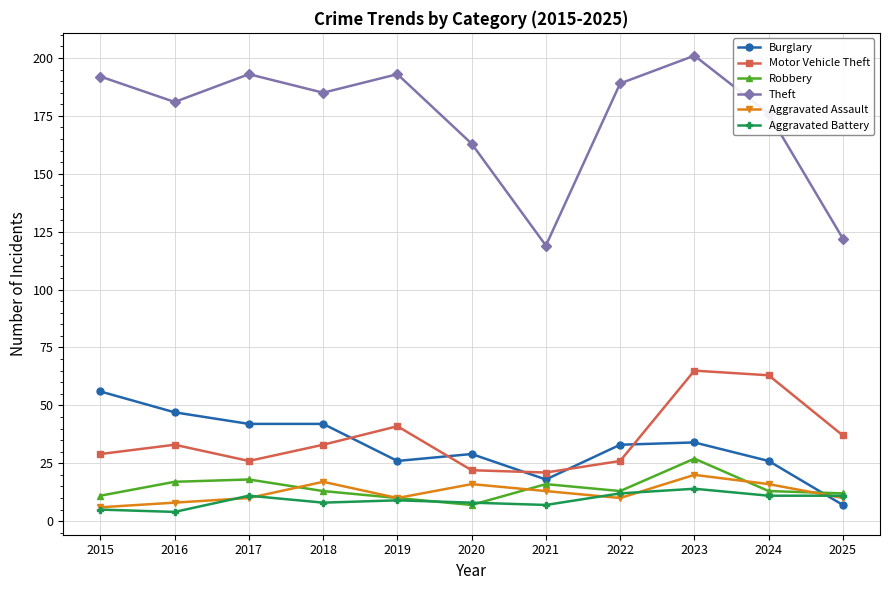

True or false: Burglary has a value of 6 at 2021.

False